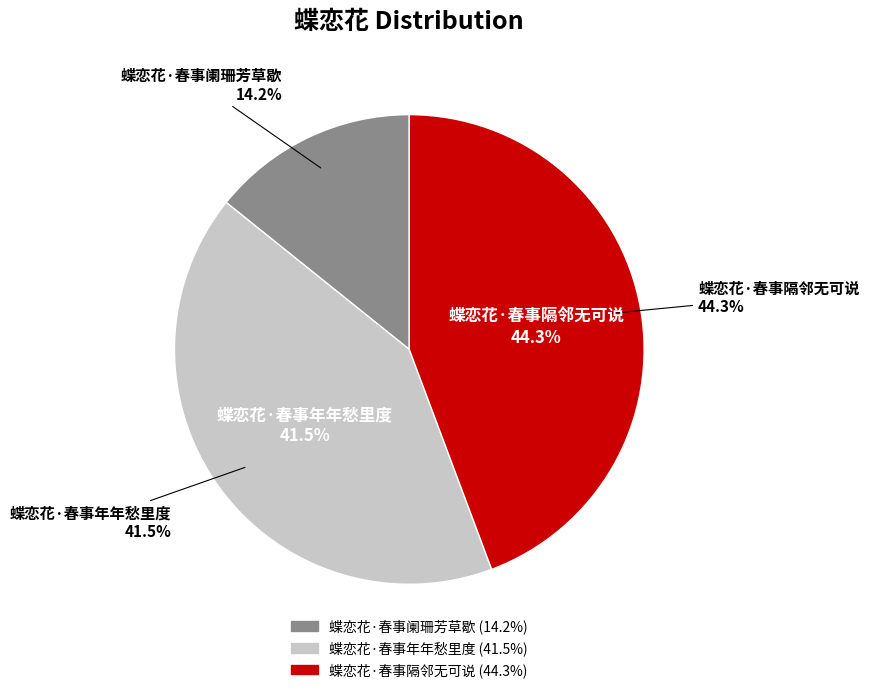

Is the sum of 蝶恋花·春事隔邻无可说 and 蝶恋花·春事年年愁里度 greater than half?

Yes